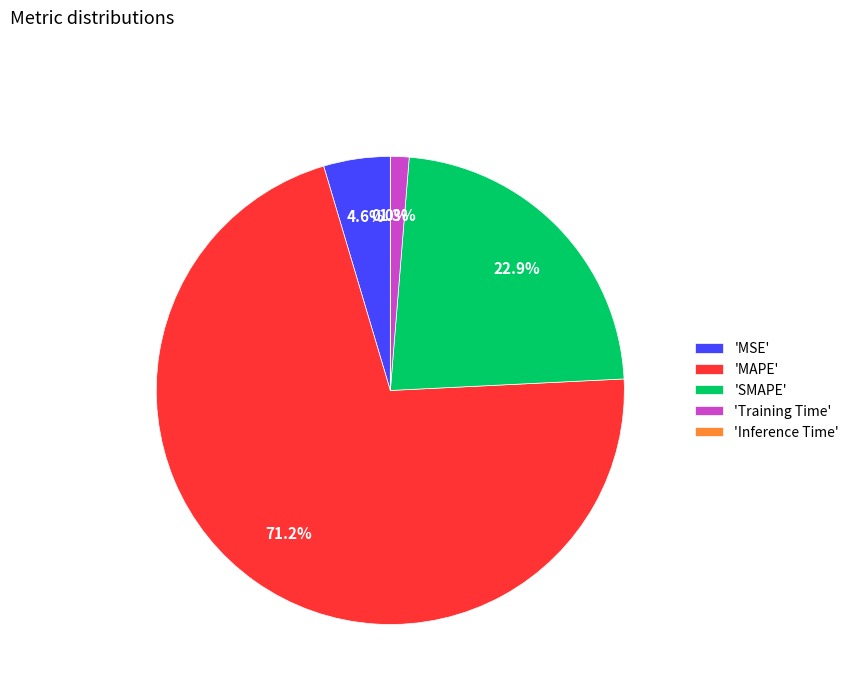

What is the largest slice in the pie chart?

'MAPE'